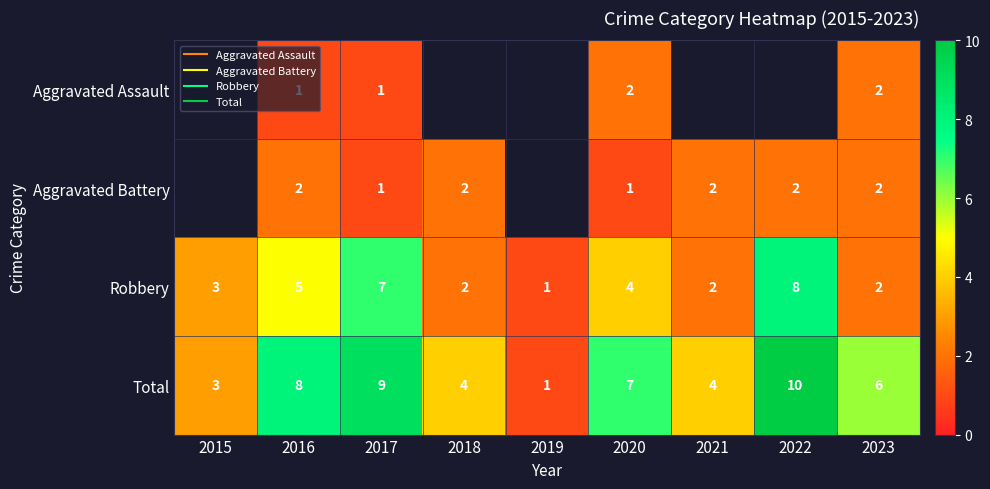

The value of Aggravated Battery at 2020 is 1.5. True or false?

False